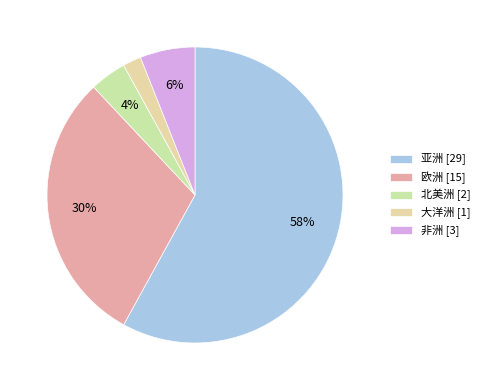

Between 非洲 and 欧洲, which is larger?

欧洲